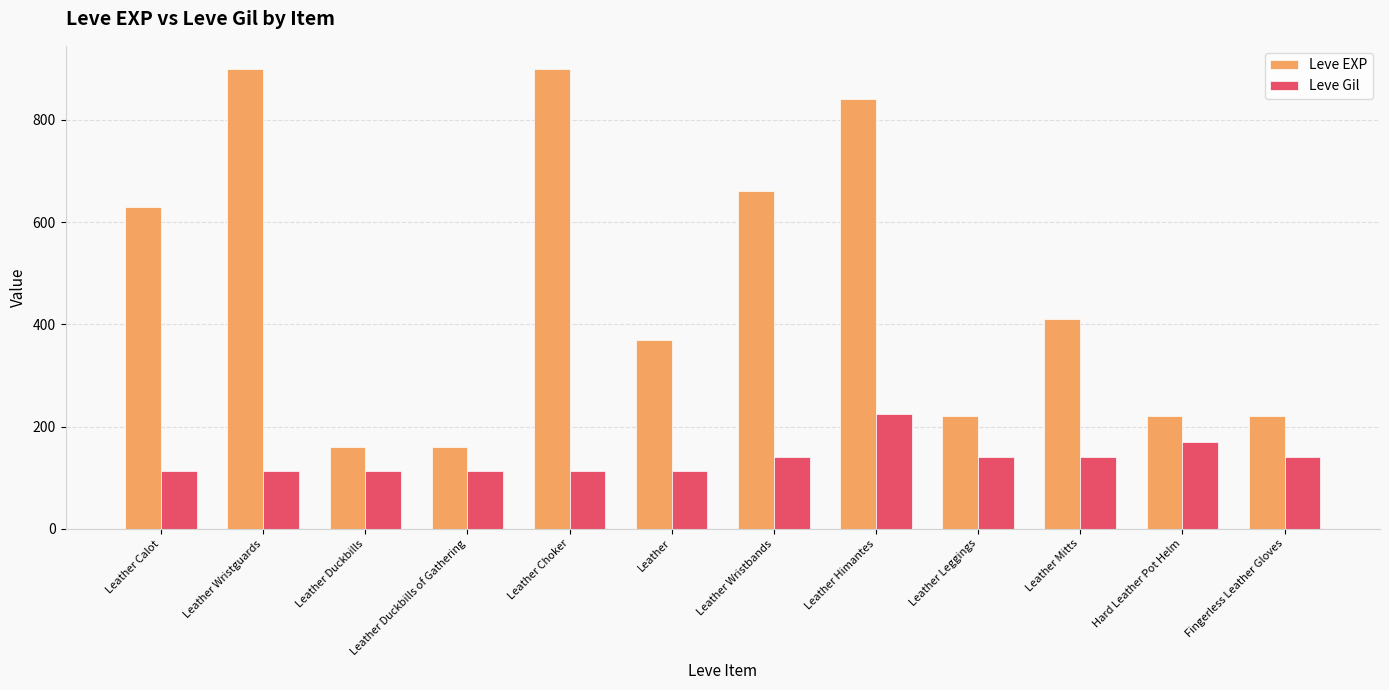

Is it true that Leve EXP equals 337 at Leather Wristbands?

False